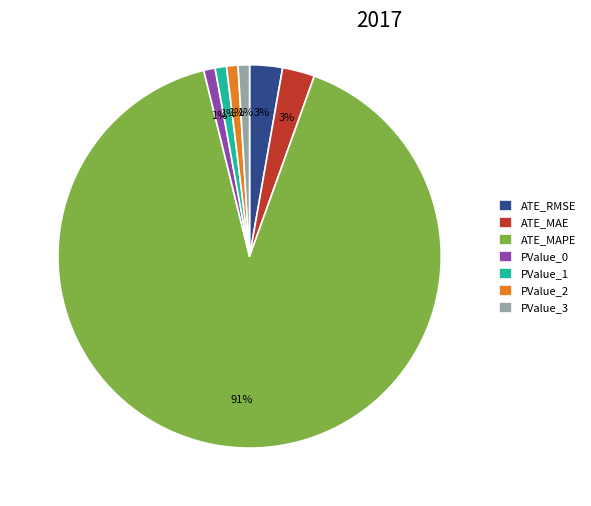

Does any single category account for the majority?

Yes